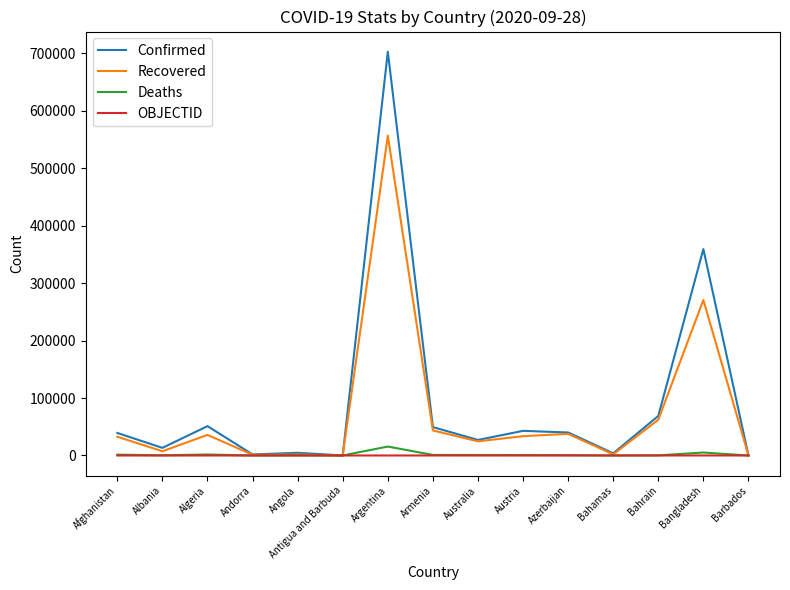

What is the average value of the OBJECTID series?

11